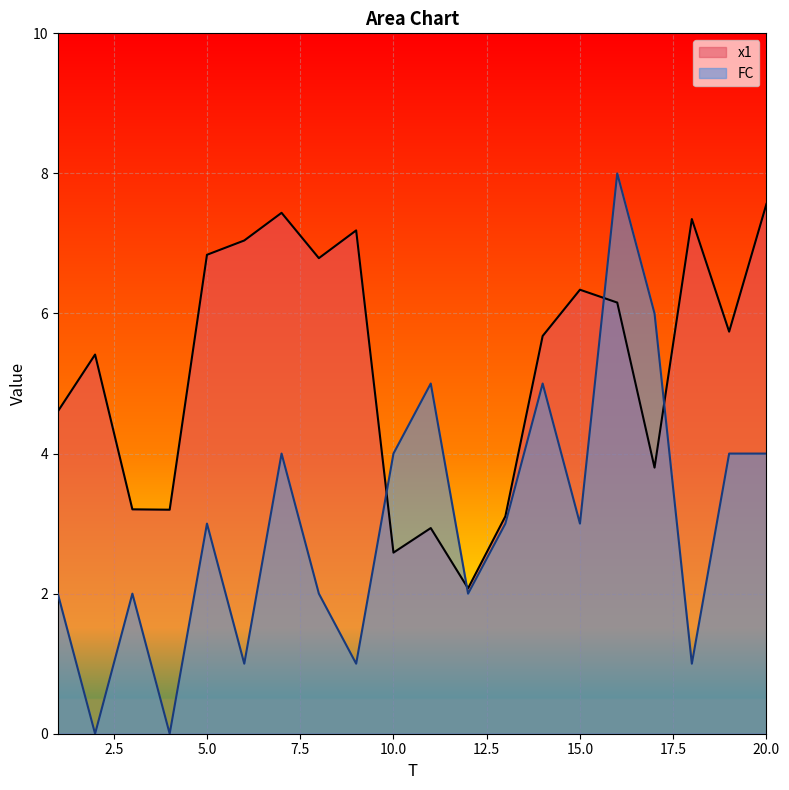

Rank the categories by x1 value from lowest to highest.

12, 10, 11, 13, 4, 3, 17, 1, 2, 14, 19, 16, 15, 8, 5, 6, 9, 18, 7, 20